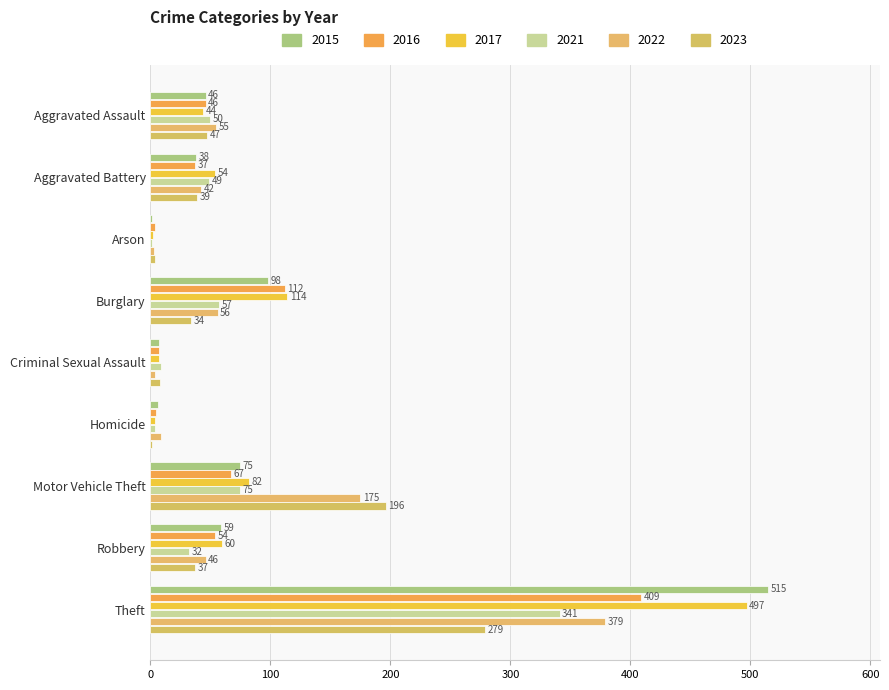

Which series has the largest total across all categories?

2017